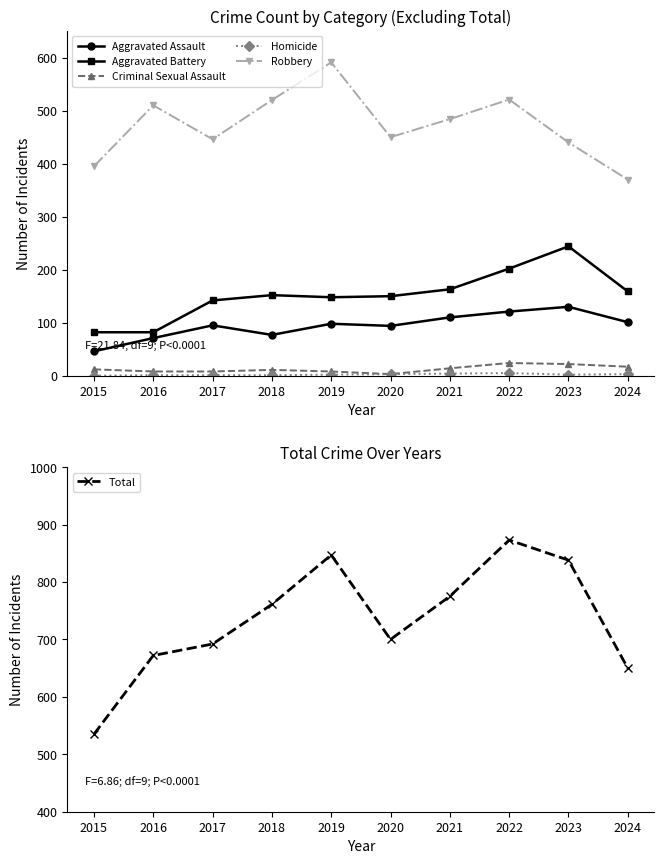

Reading left to right, list all the values displayed in this chart.

Aggravated Assault: 46	71	95	77	98	94	110	121	130	101
Aggravated Battery: 82	82	142	152	148	150	163	202	244	159
Criminal Sexual Assault: 12	8	8	11	8	3	14	24	22	17
Homicide: 0	1	1	1	2	3	4	5	2	3
Robbery: 395	510	446	520	591	450	484	521	440	370
Total: 535	672	692	761	847	700	775	873	838	650